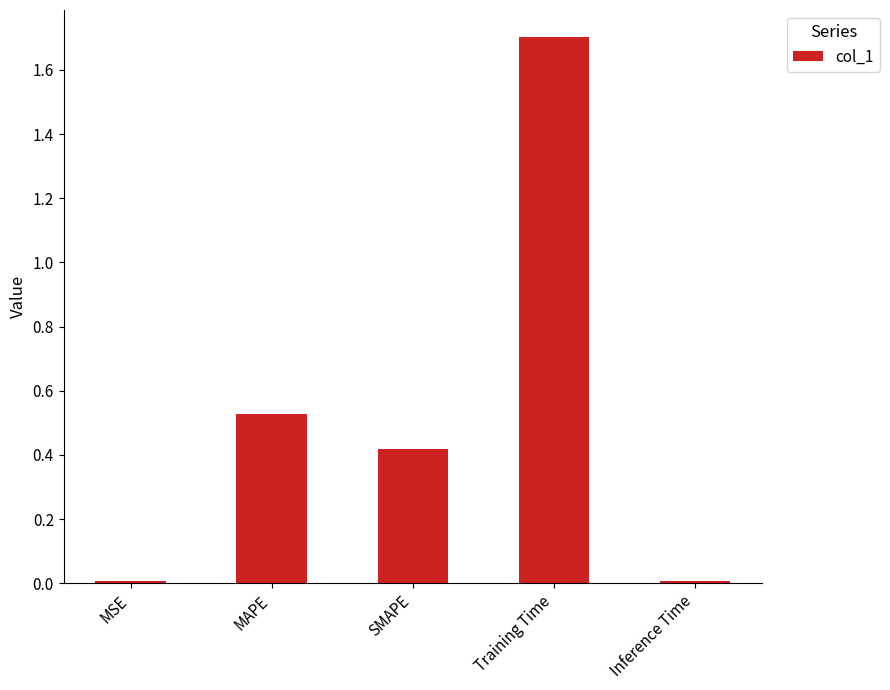

What is the label of the 2nd bar from the left?

MAPE